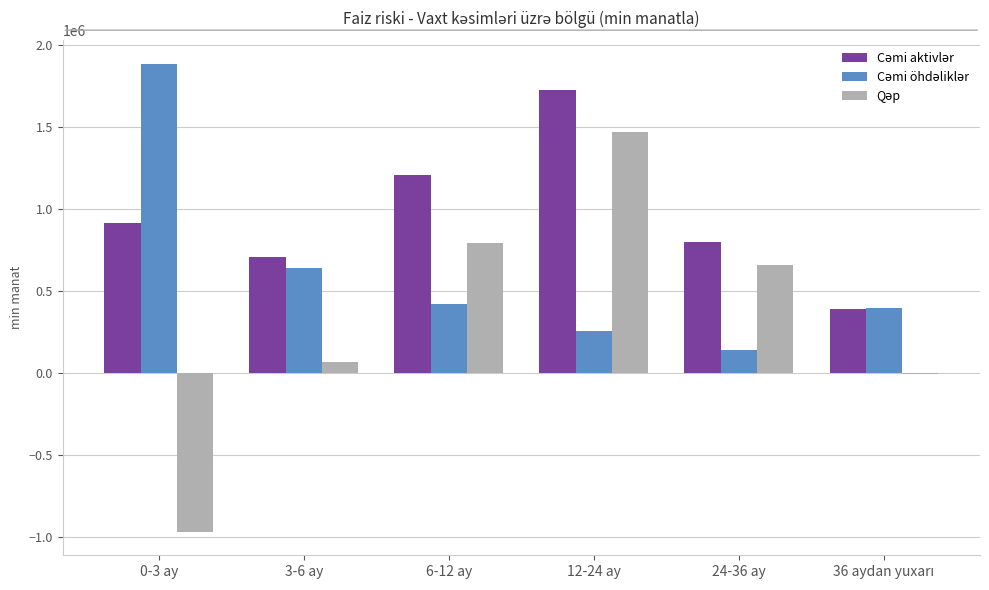

What is the maximum value shown in the chart?

1884982.9